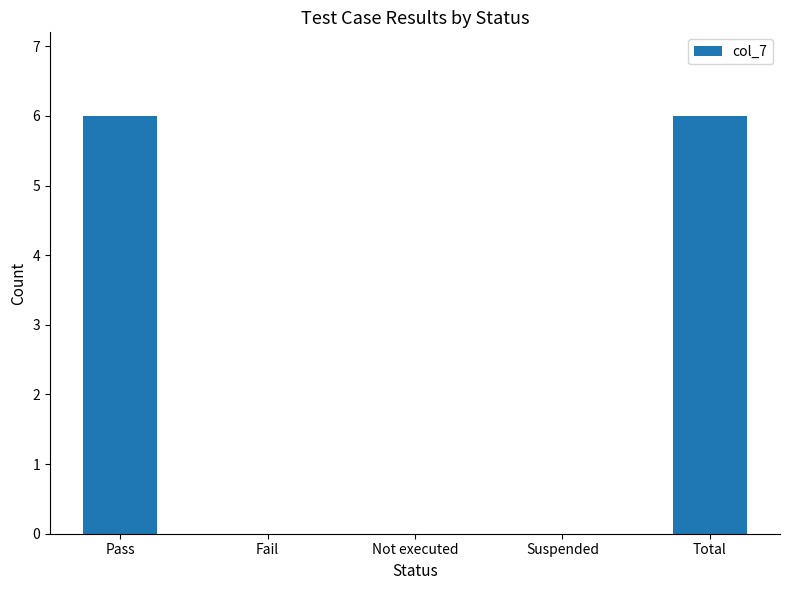

The value at Total is 6. True or false?

True